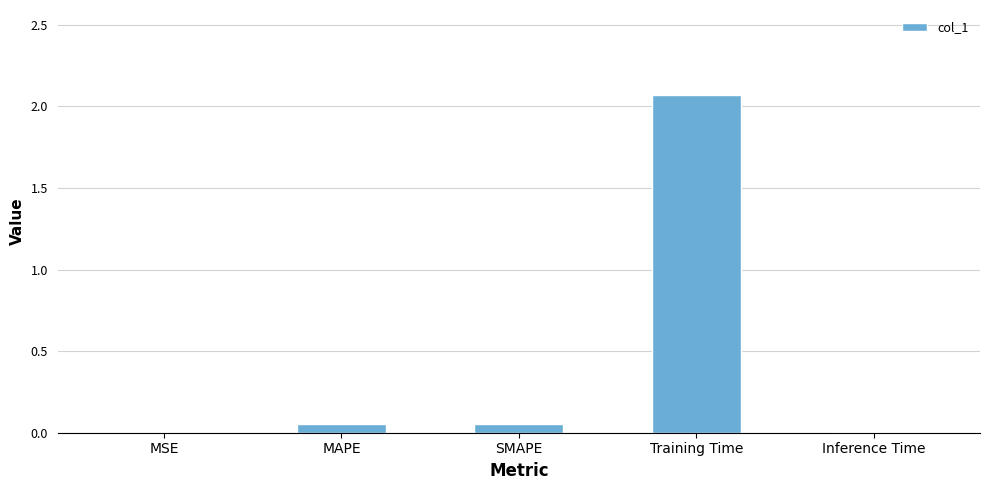

Is it true that the value at Inference Time is 0.0?

True